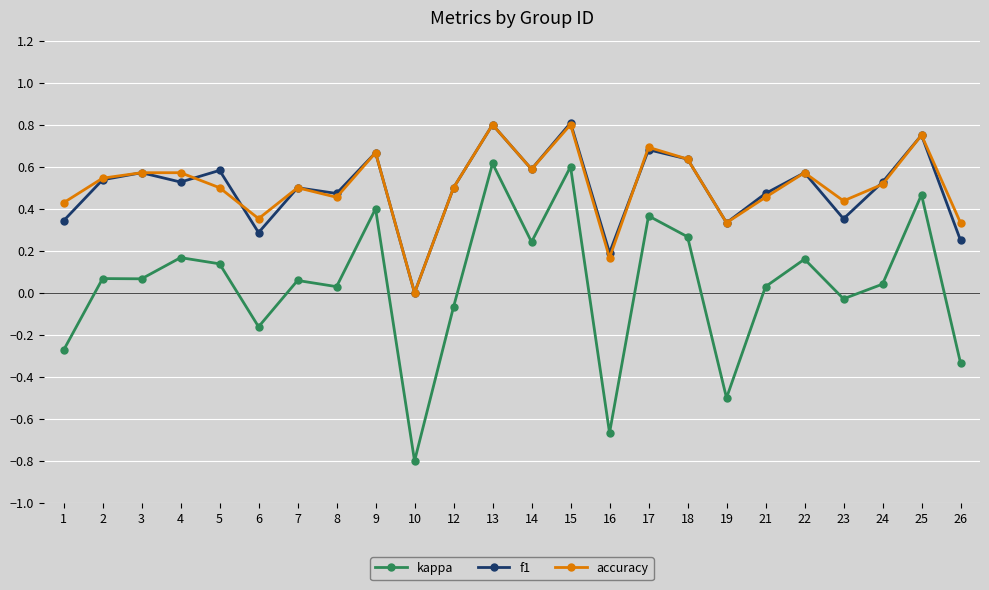

Is it true that kappa equals 0.3 at 15?

False